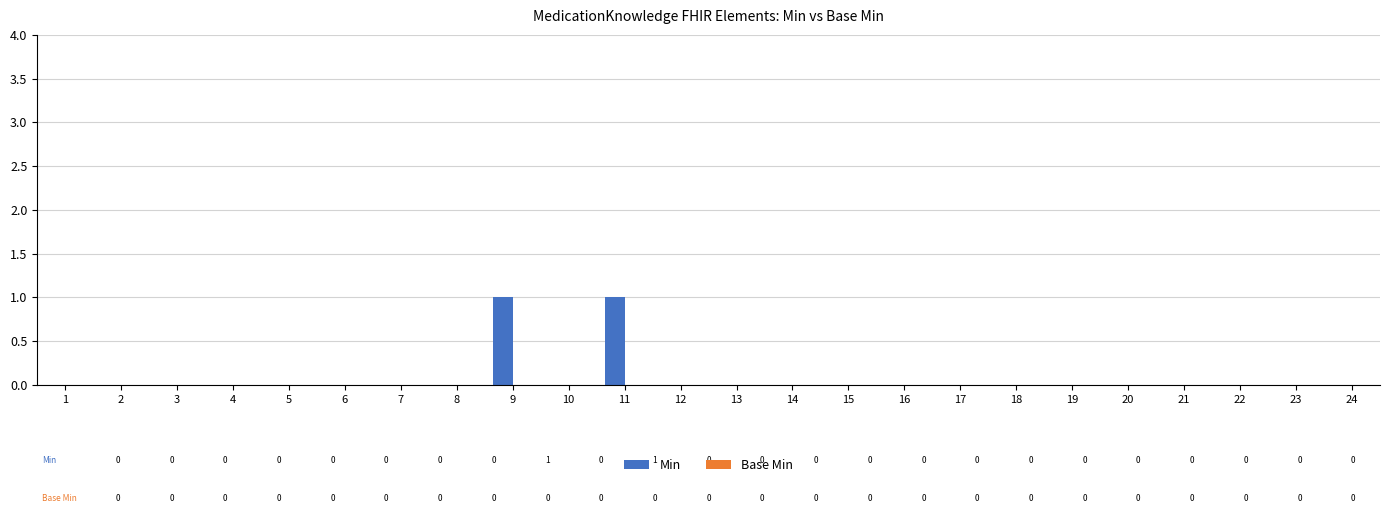

Reading right to left, transcribe all the data shown in this chart.

24=0	23=0	22=0	21=0	20=0	19=0	18=0	17=0	16=0	15=0	14=0	13=0	12=0	11=1	10=0	9=1	8=0	7=0	6=0	5=0	4=0	3=0	2=0	1=0